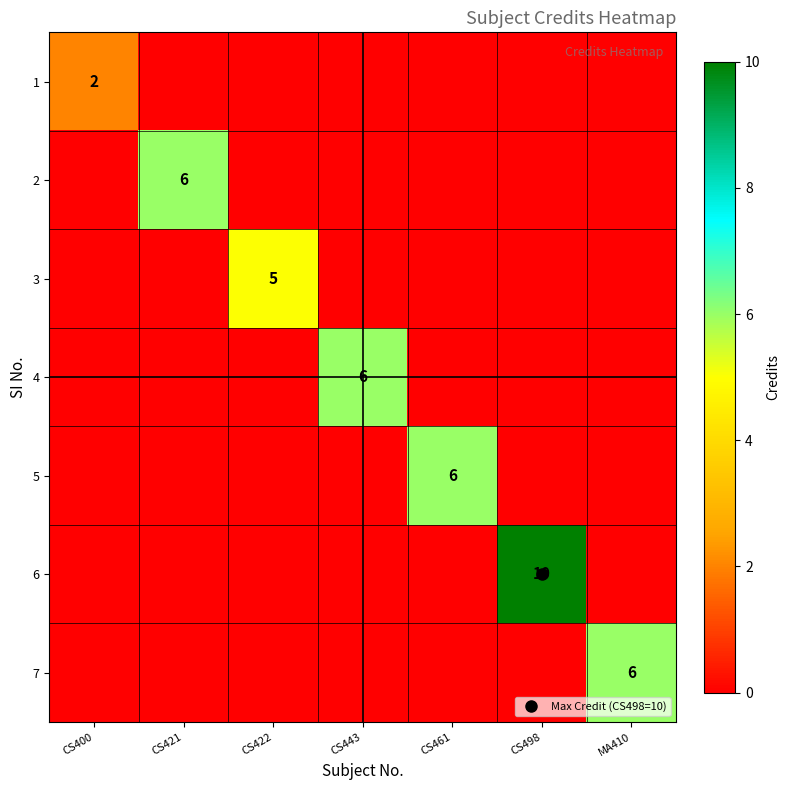

Count the number of data series in this chart.

7